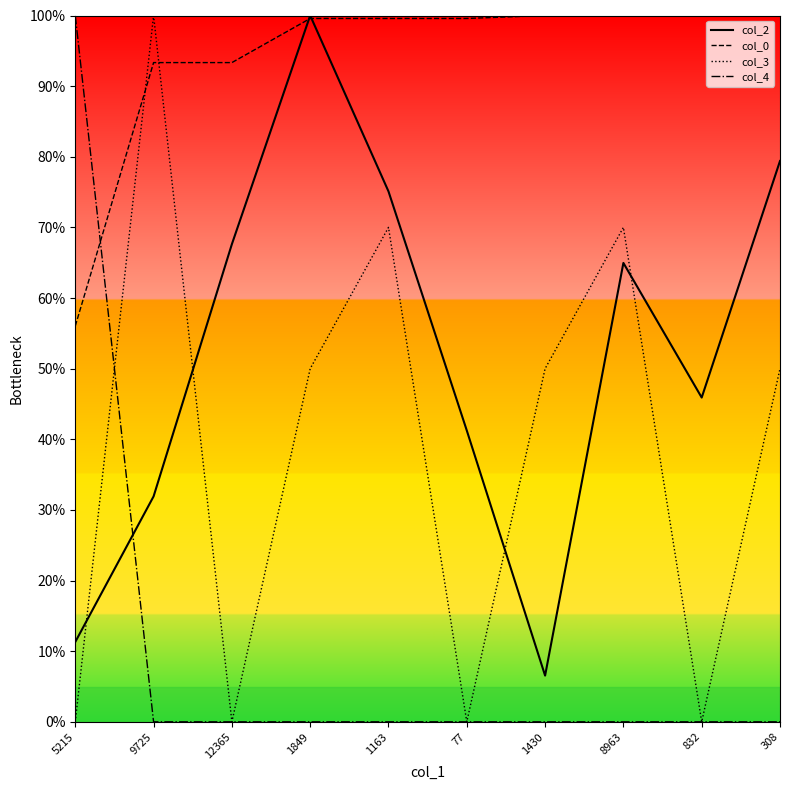

Reading right to left, what are all the values shown in this chart?

col_2: 79.4	45.9	65.0	6.5	41.2	75.1	100.0	67.6	31.9	11.3
col_0: 100.0	100.0	100.0	100.0	99.6	99.6	99.6	93.3	93.3	56.0
col_3: 50.0	0.0	70.0	50.0	0.0	70.0	50.0	0.0	100.0	0.0
col_4: 0.0	0.0	0.0	0.0	0.0	0.0	0.0	0.0	0.0	100.0